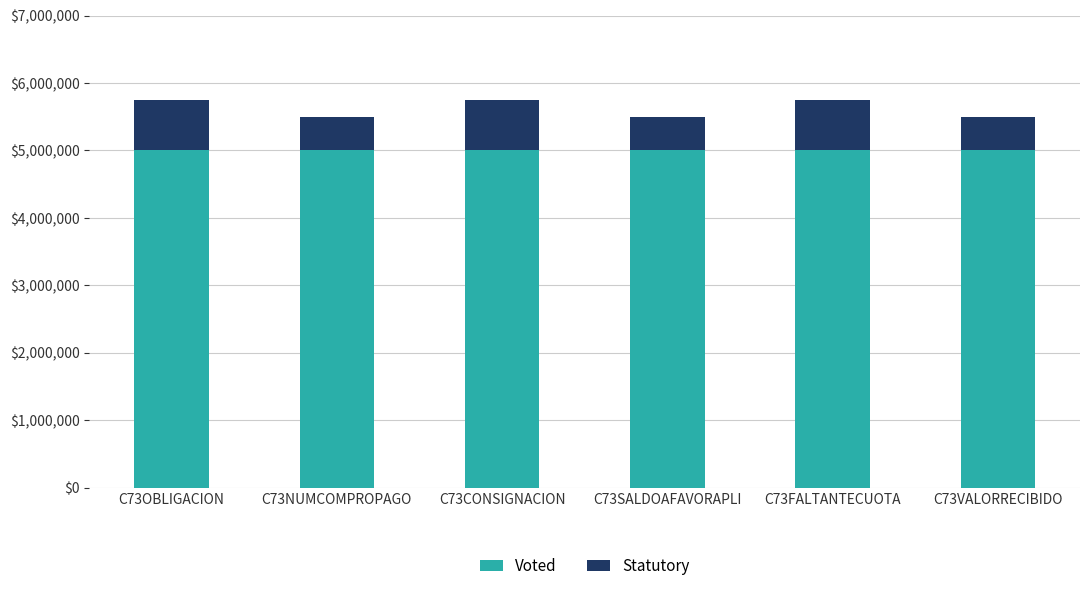

The value of Voted at C73CONSIGNACION is 5000000. True or false?

True